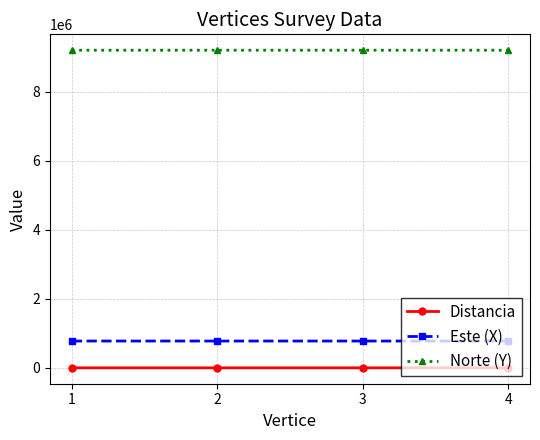

True or false: Este (X) has a value of 1146831.3 at 4.

False